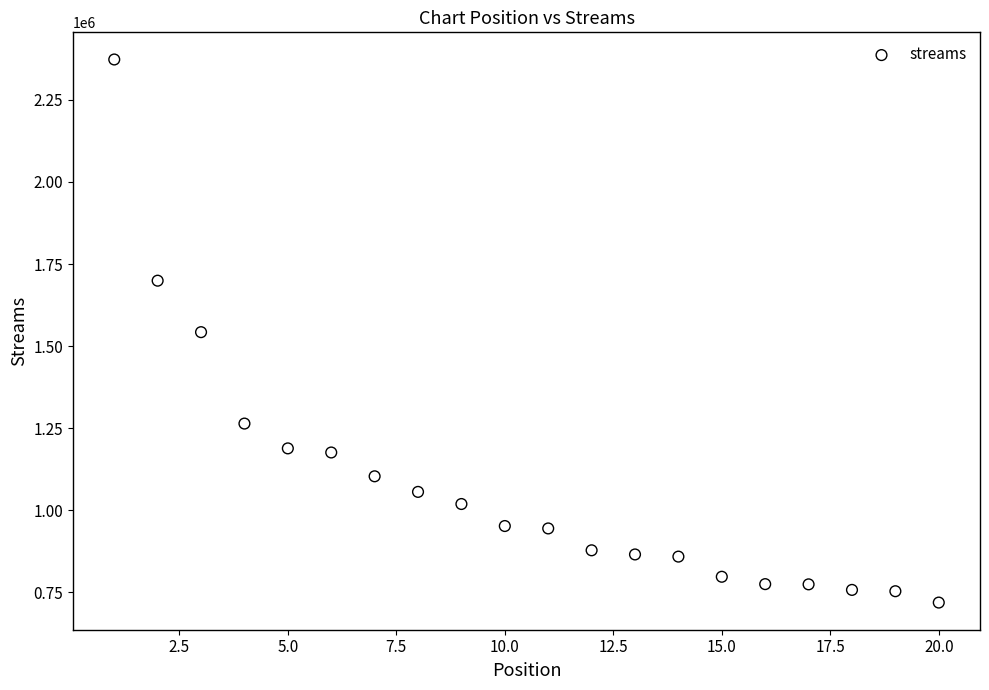

What is the range of Y values (max minus min)?

1654481